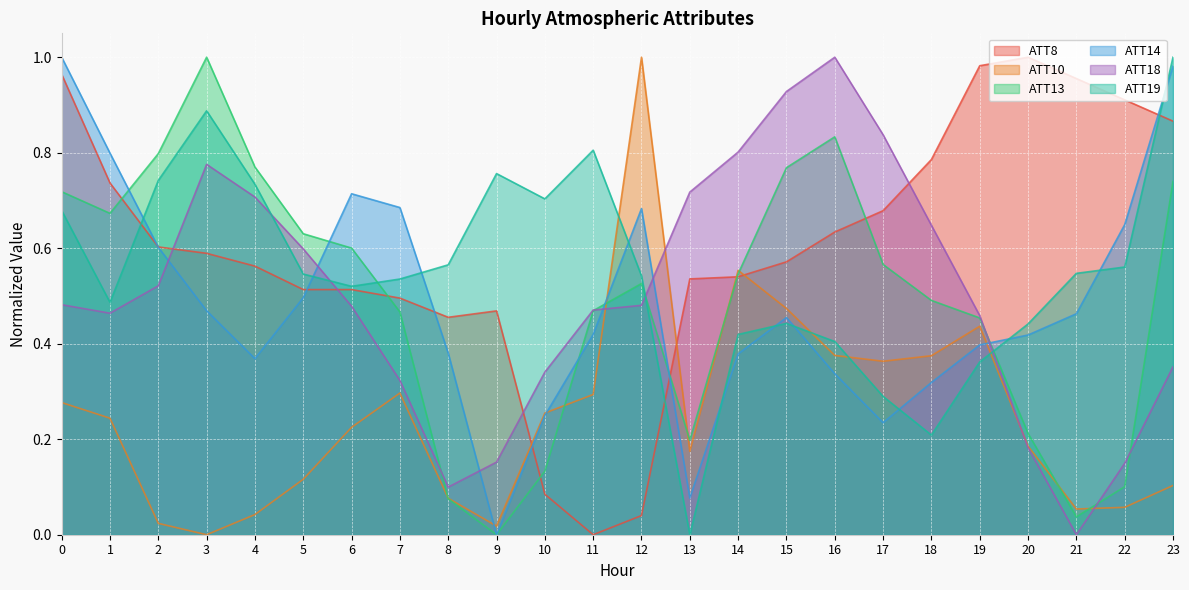

At 19, list the series in order from smallest to largest.

ATT19, ATT14, ATT10, ATT13, ATT18, ATT8